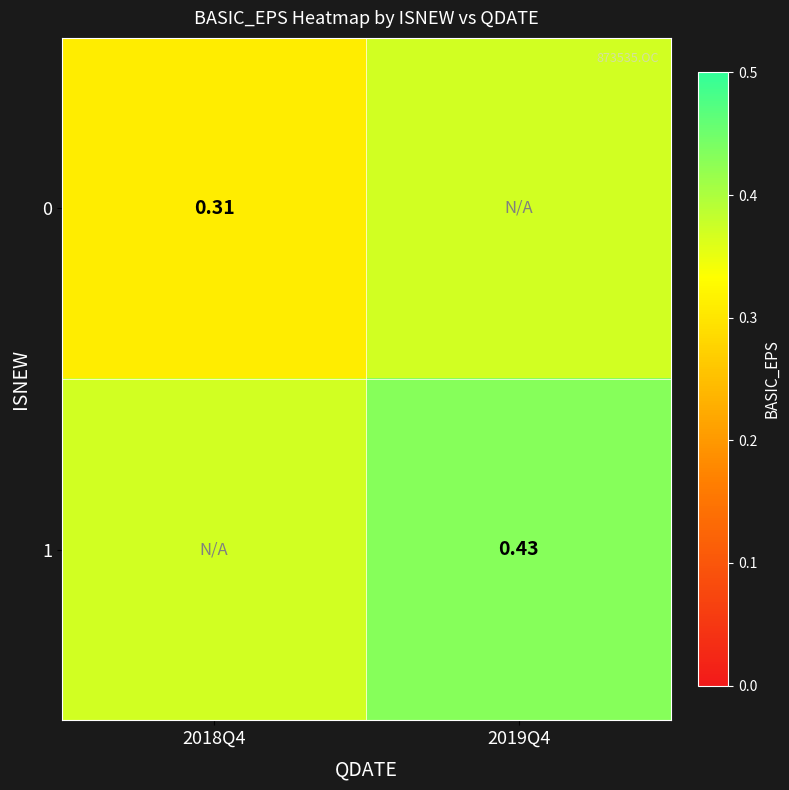

True or false: 1 has a value of 0.7 at 2019Q4.

False